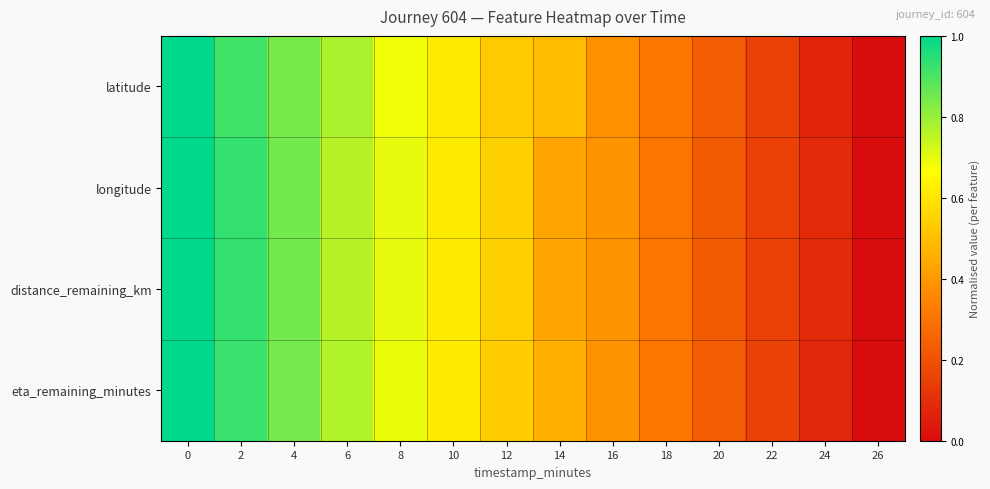

Which has a higher value, 14 or 22?

14